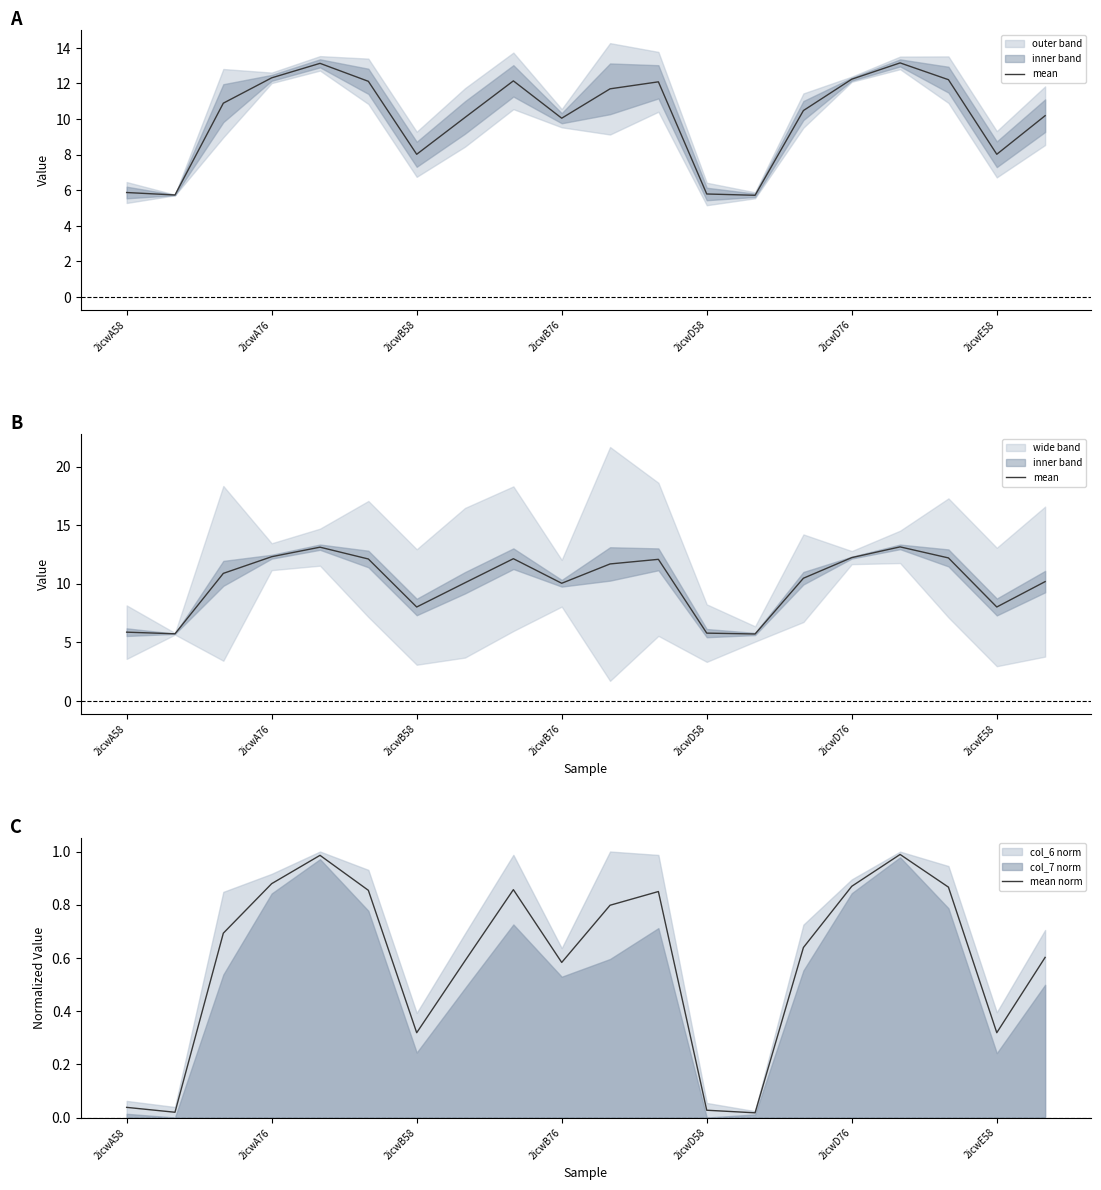

Reading left to right, list all the values displayed in this chart.

mean: 5.9	5.7	10.9	12.3	13.1	12.1	8.0	10.1	12.1	10.0	11.7	12.1	5.8	5.7	10.5	12.2	13.2	12.2	8.0	10.2
mean norm: 0.0	0.0	0.7	0.9	1.0	0.9	0.3	0.6	0.9	0.6	0.8	0.8	0.0	0.0	0.6	0.9	1.0	0.9	0.3	0.6